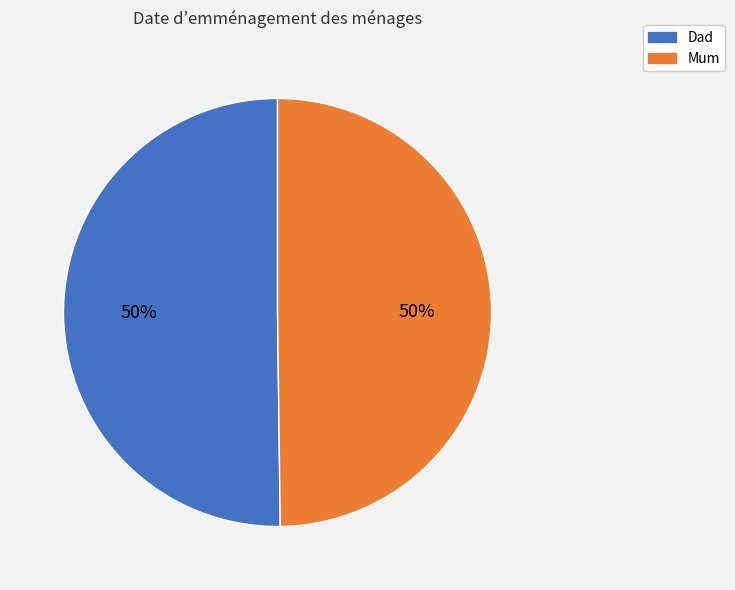

To the nearest percent, what percentage of the pie is Mum?

50%